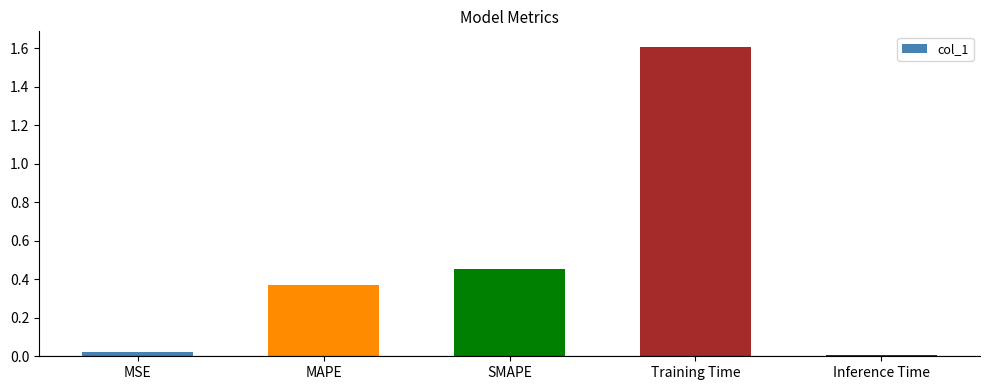

What is the label of the 4th bar from the right?

MAPE